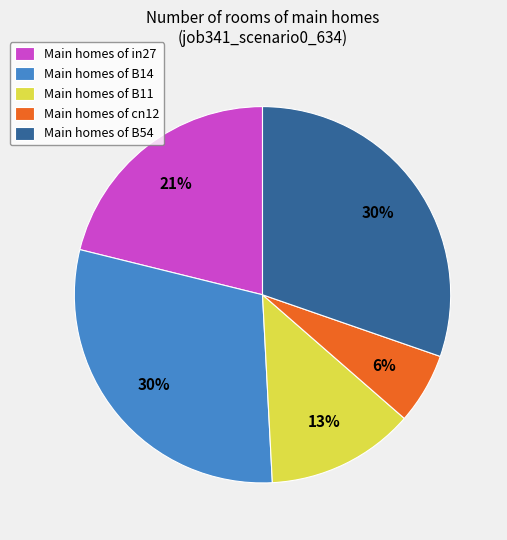

Between Main homes of B14 and Main homes of in27, which is larger?

Main homes of B14